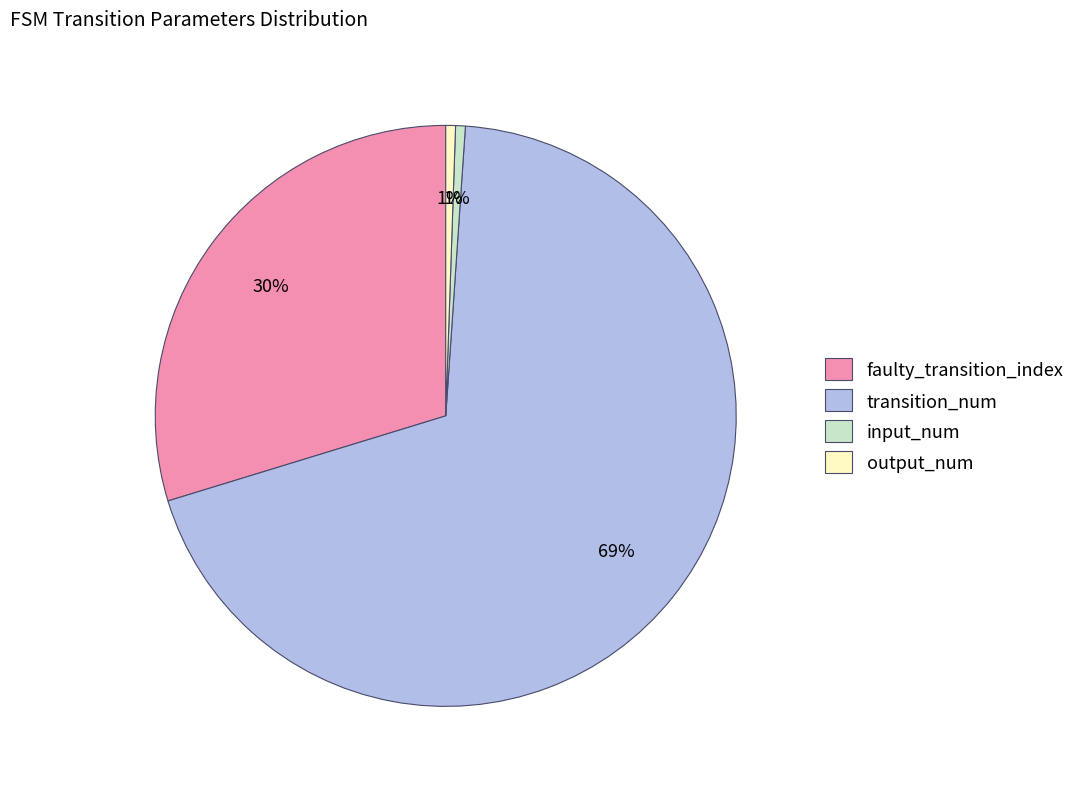

How many segments does this pie chart have?

4